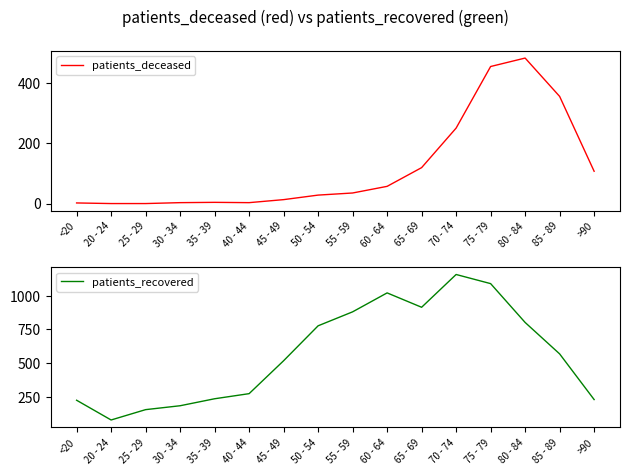

What is the label of the 15th point from the left?

85 - 89